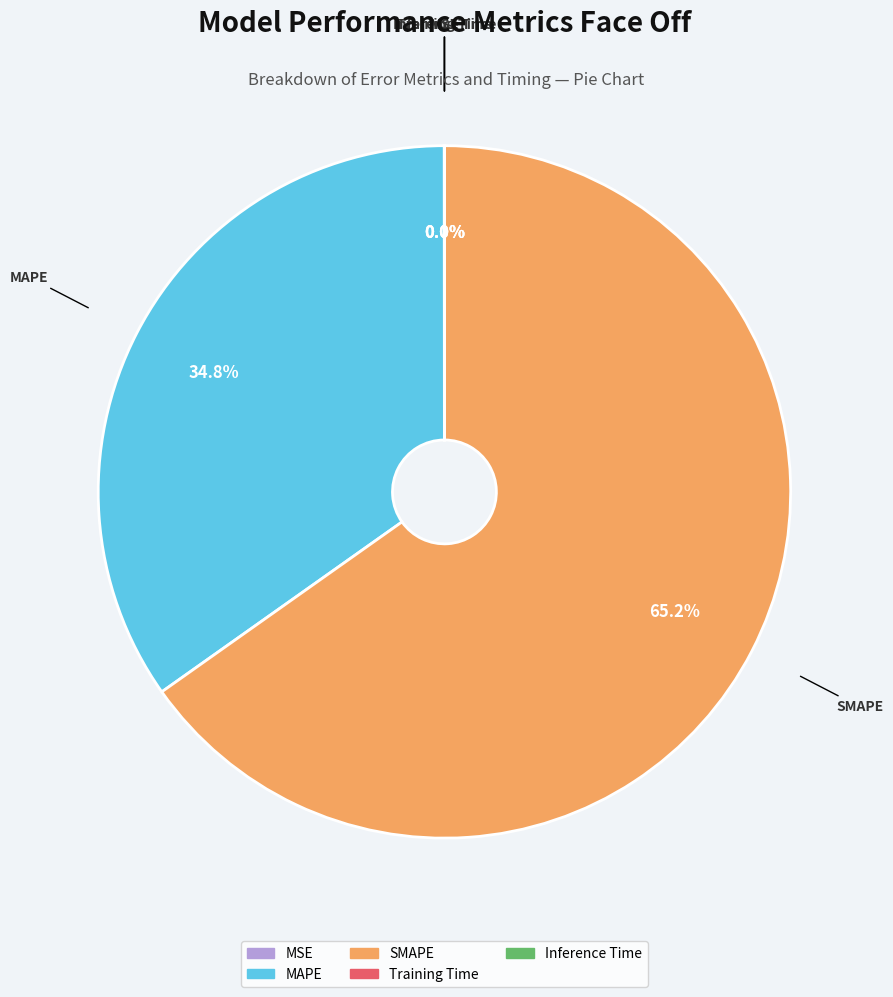

Does any single category account for the majority?

Yes